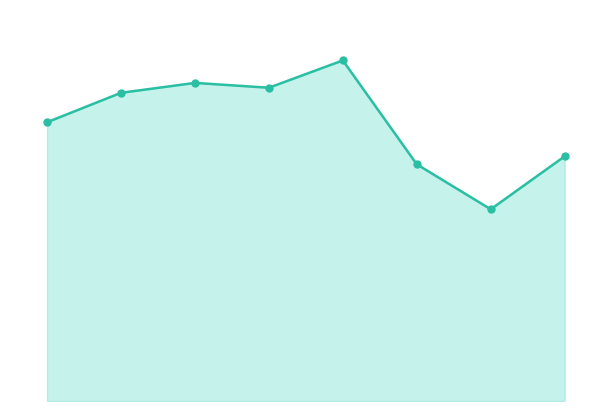

At which category does Theft (markers) reach its first local peak?

2